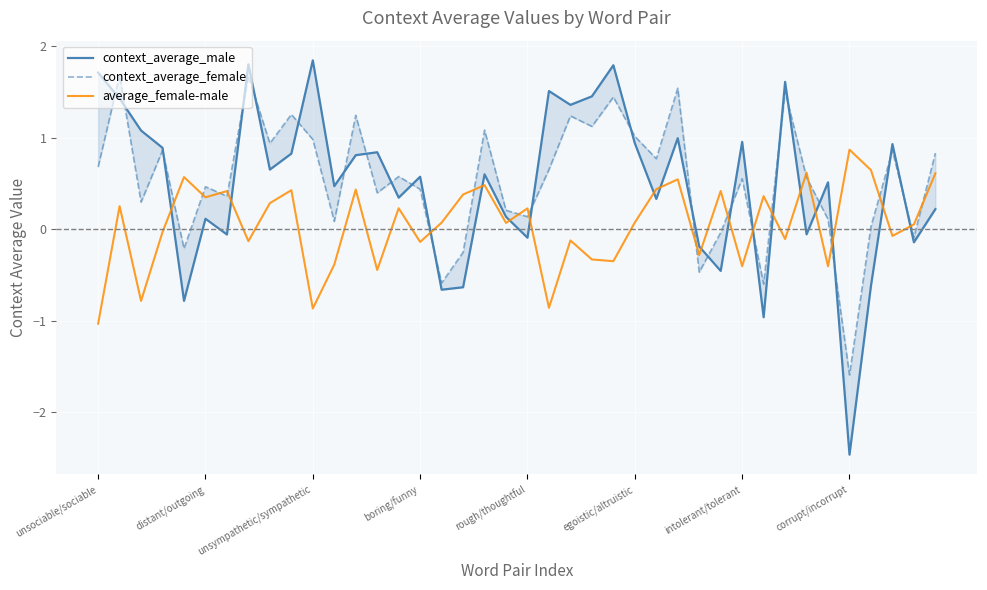

What is the minimum value for average_female-male?

-1.0